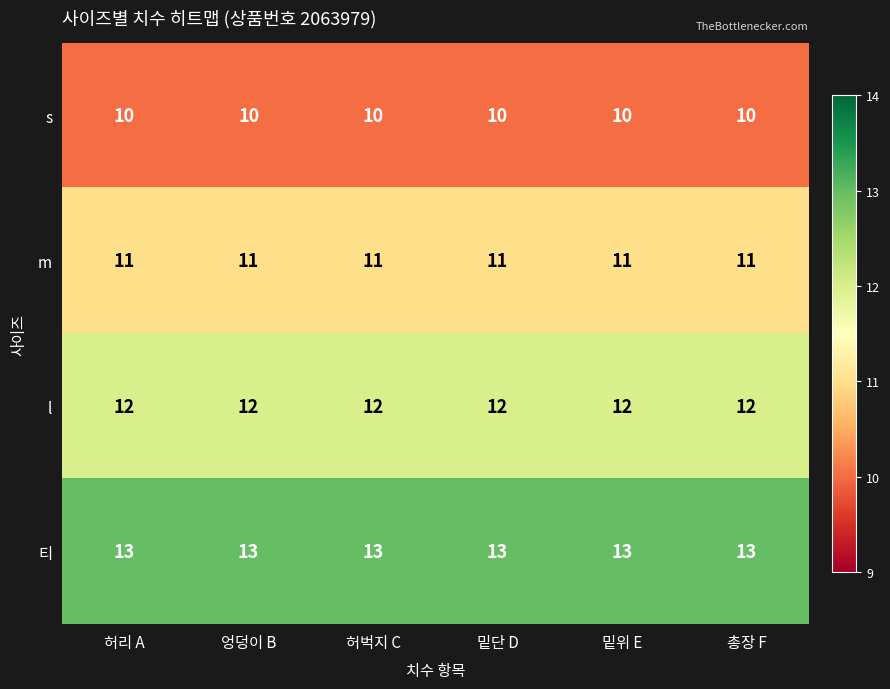

What is the spread (max minus min) of values at 엉덩이 B?

3